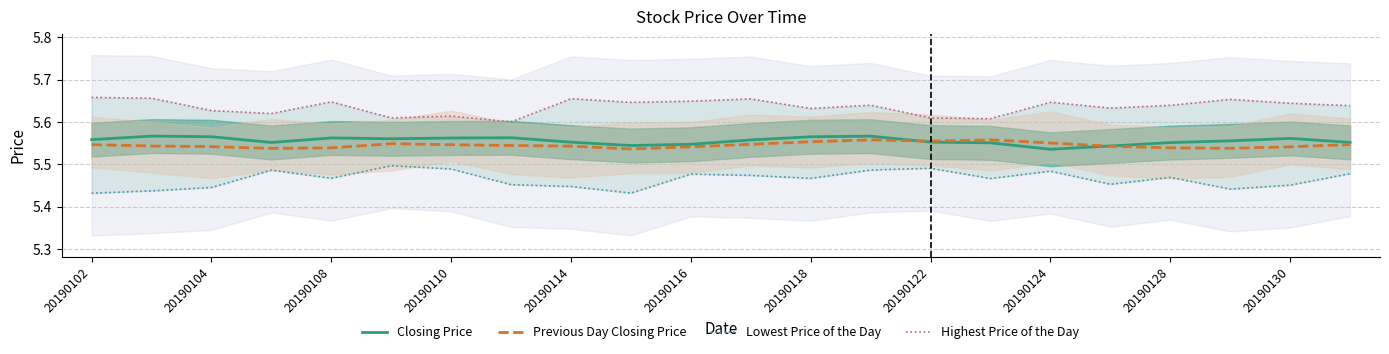

Between 20190108 and 20190114, which series saw the biggest shift?

Lowest Price of the Day